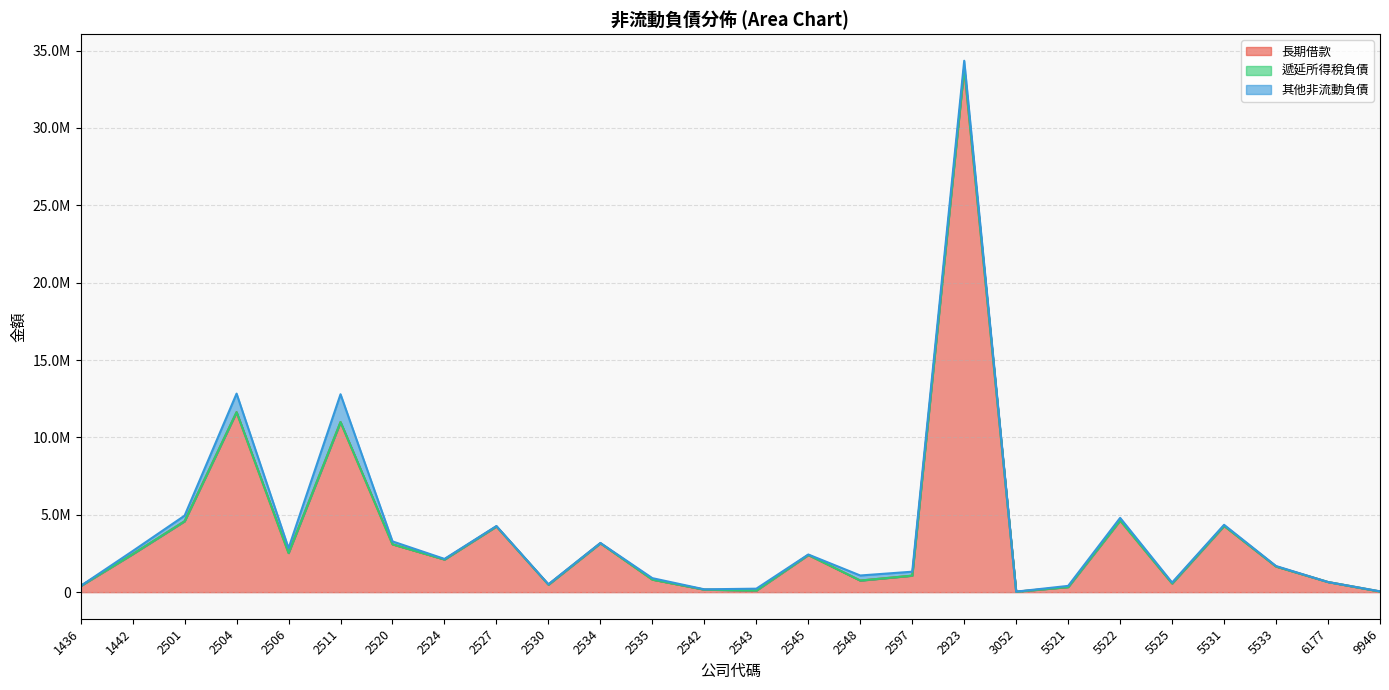

At which label does 長期借款 reach its peak?

2923